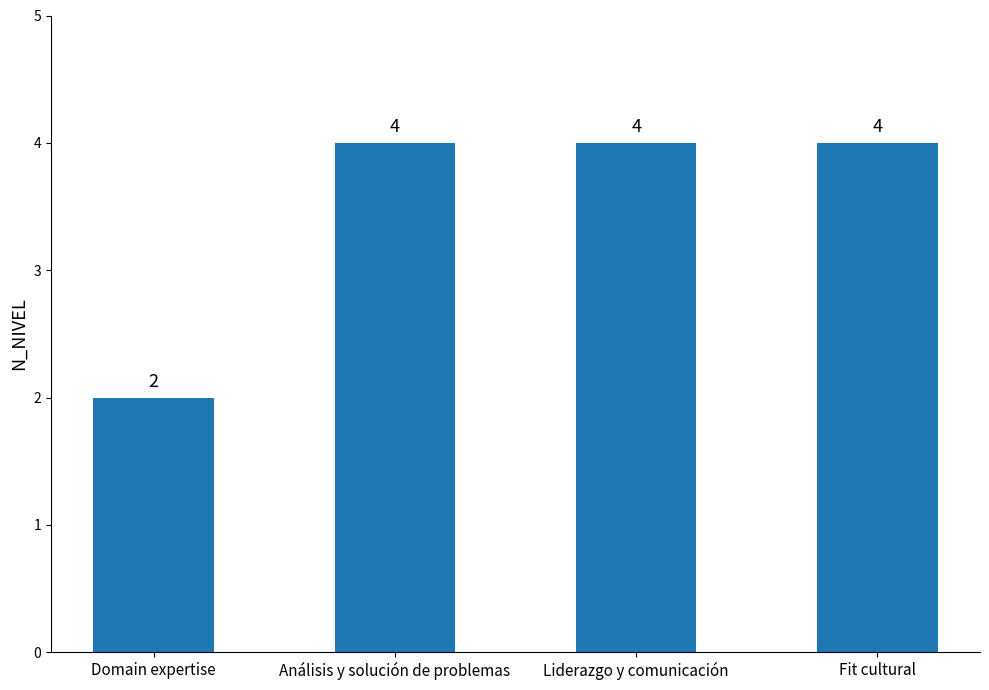

Reading left to right, list all the values displayed in this chart.

Domain expertise=2	Análisis y solución de problemas=4	Liderazgo y comunicación=4	Fit cultural=4